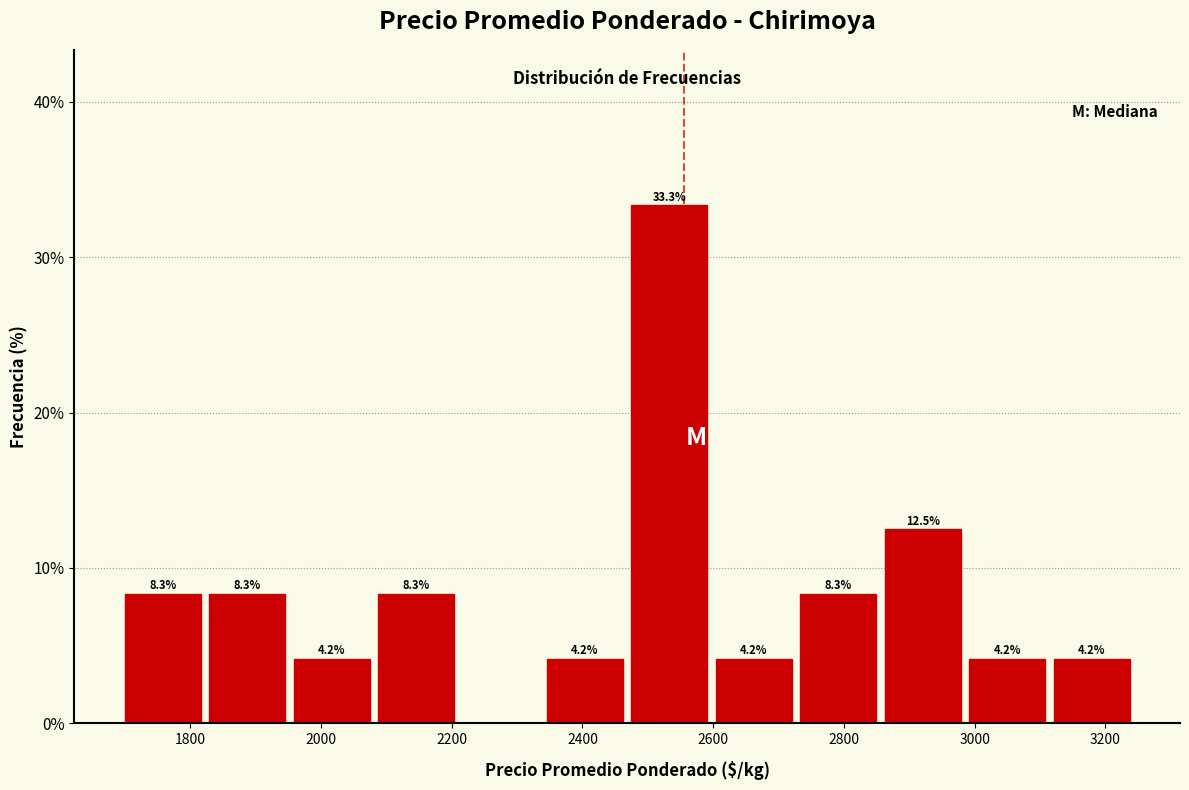

Which range on the x-axis has the tallest bar?

2480 to 2600